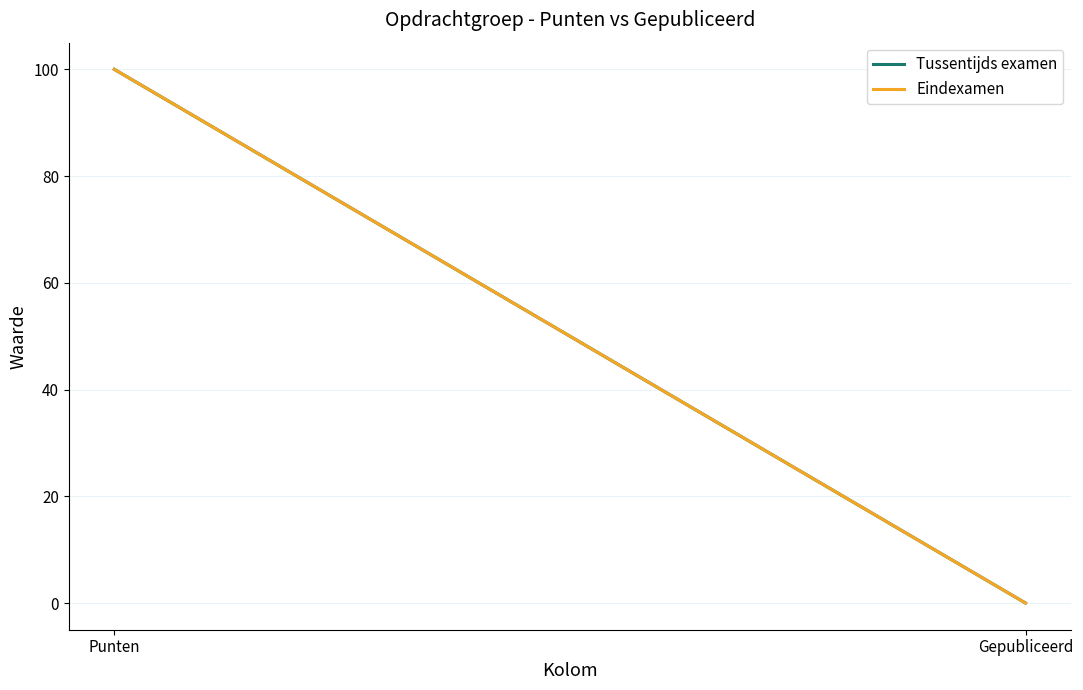

True or false: Tussentijds examen has a value of 0 at Gepubliceerd.

True